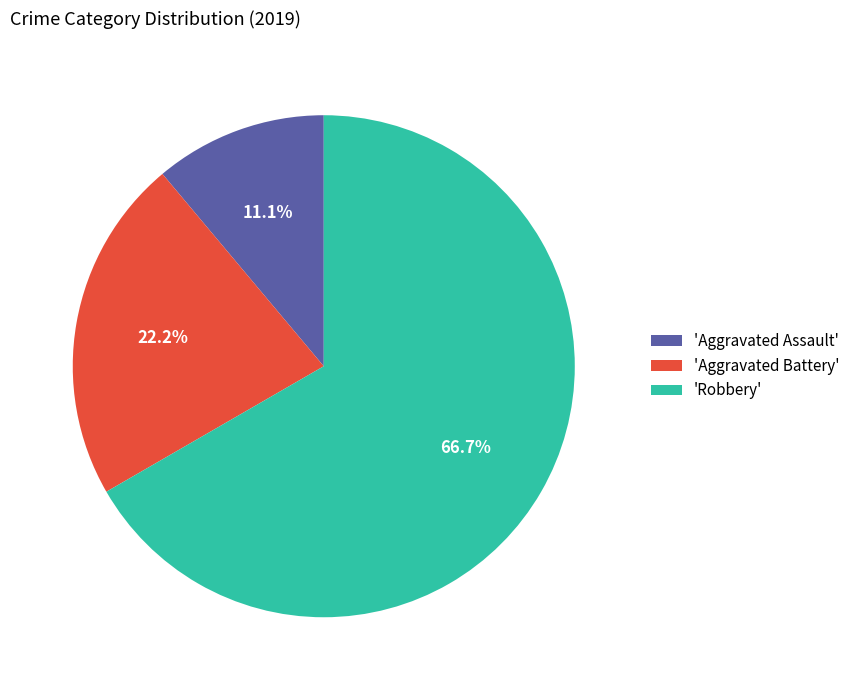

Combined, what portion of the pie is 'Aggravated Assault' and 'Aggravated Battery'?

33.3%